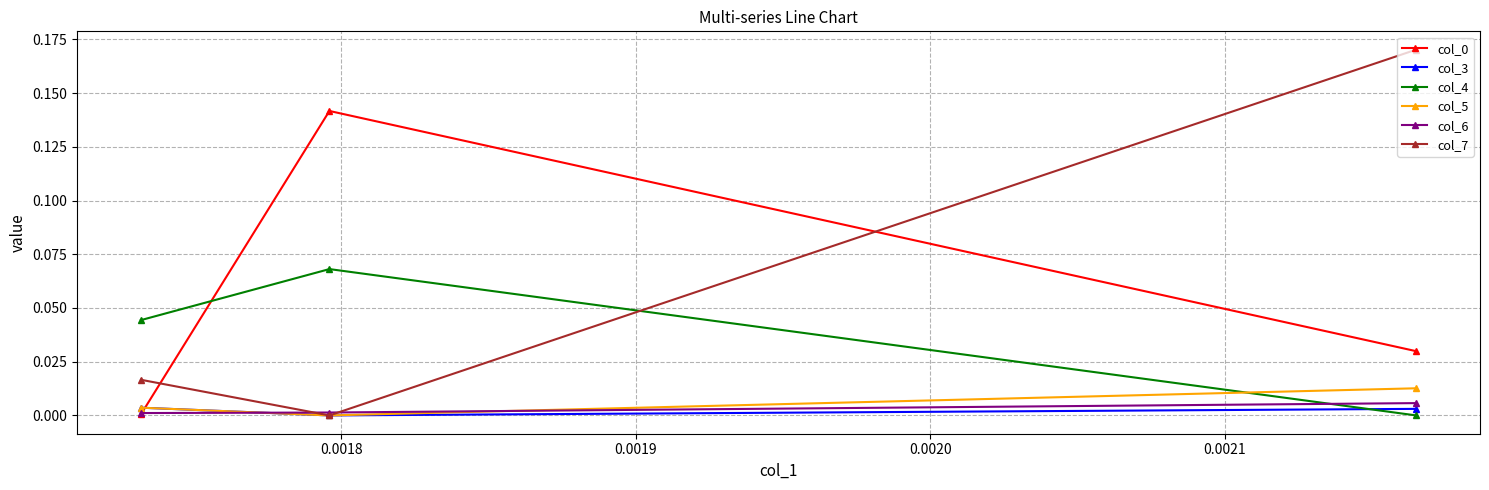

How many positive values does the col_5 series have?

2